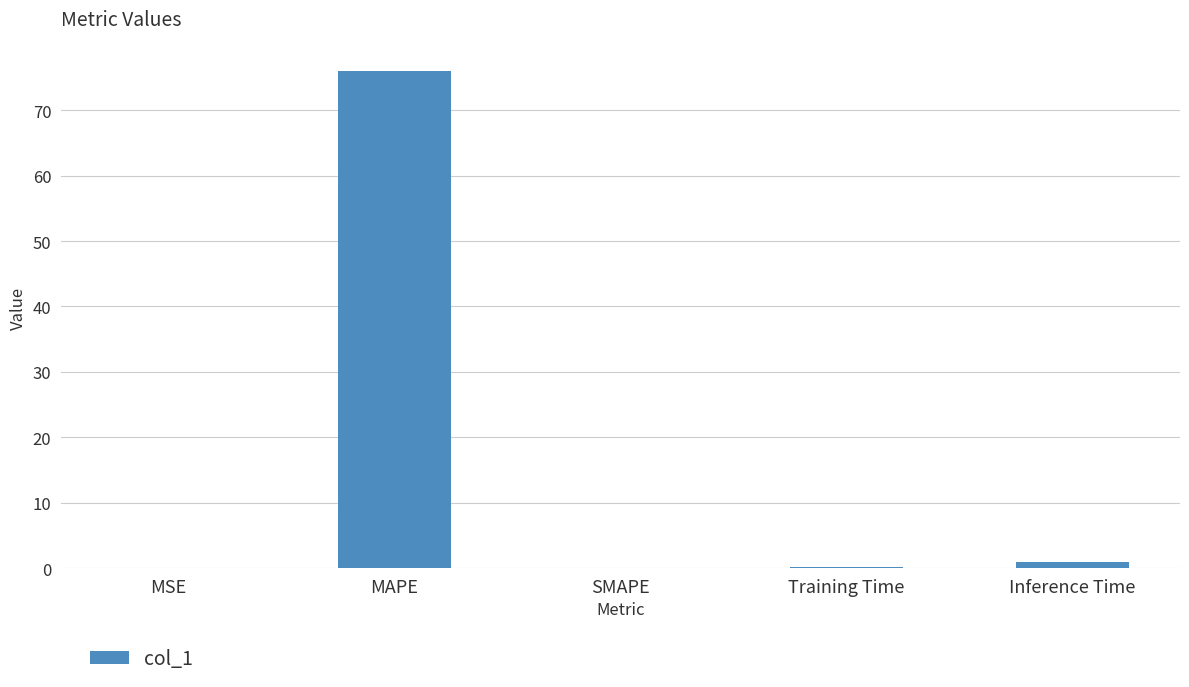

Are the bars grouped side by side (vs. stacked)?

No